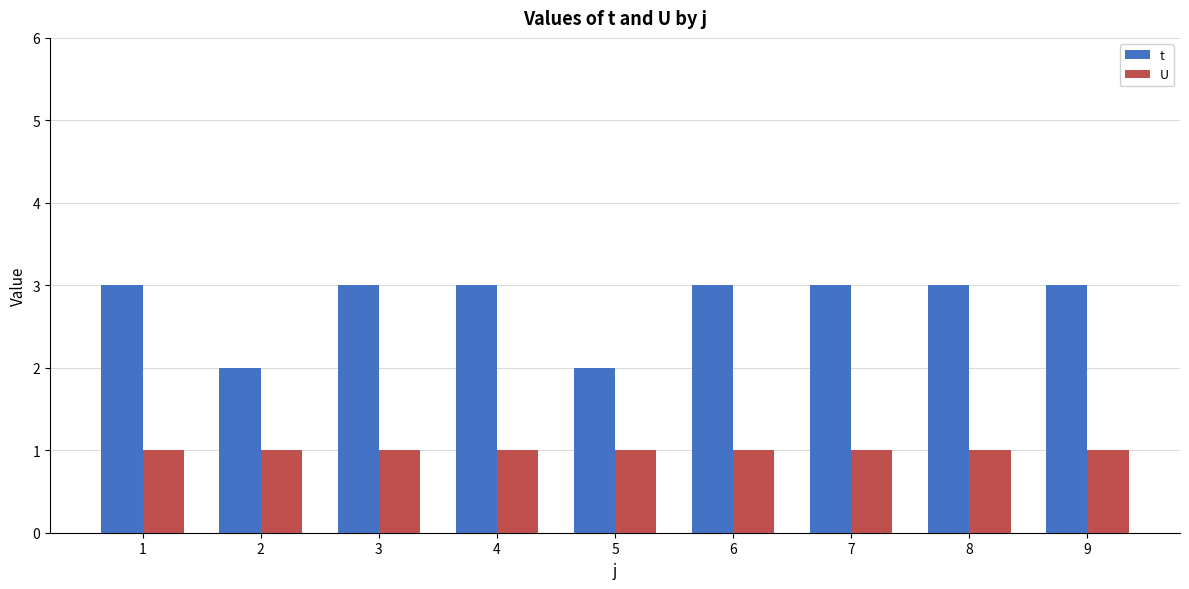

The t series shows 4 at 7. True or false?

False